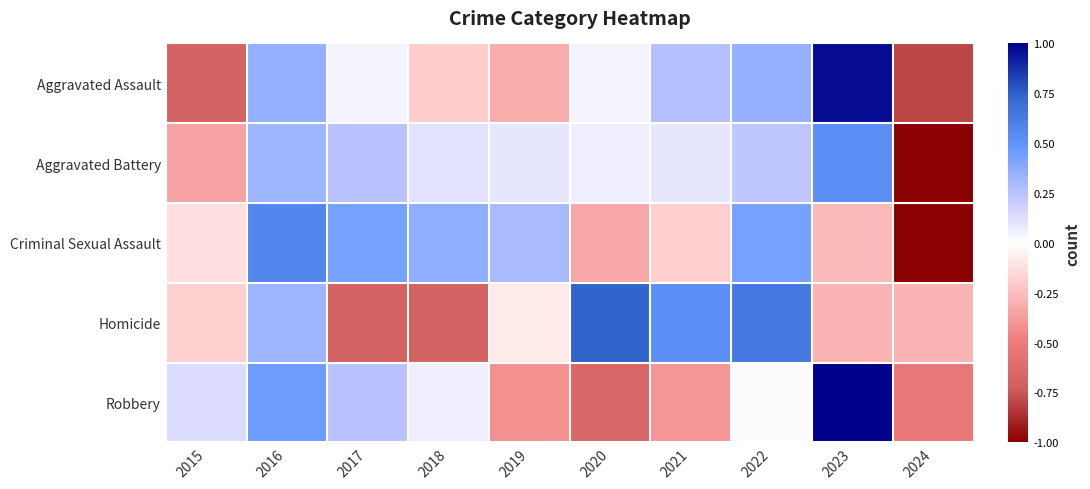

How many categories are shown in the chart?

10